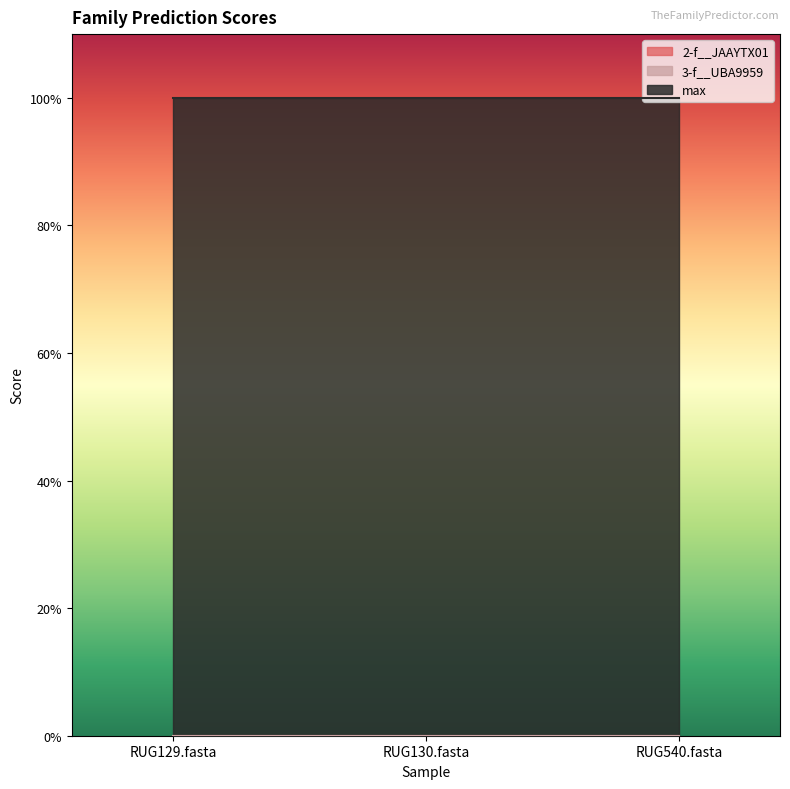

What is the spread (max minus min) of values at RUG129.fasta?

1